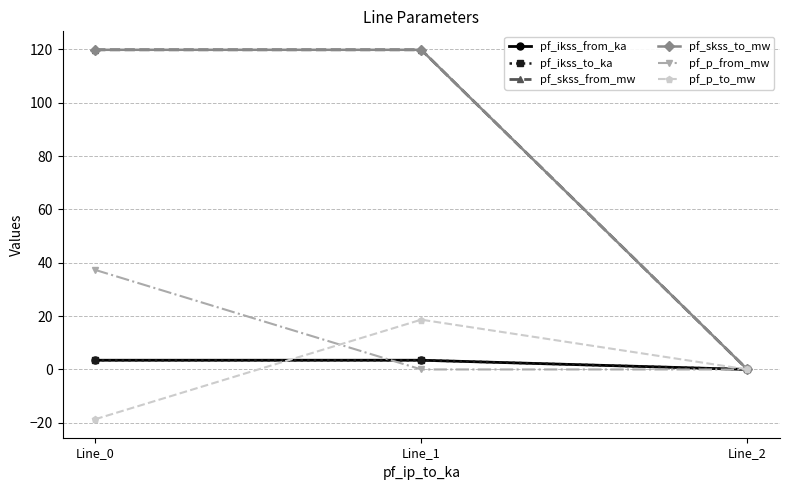

Which series changed the most between Line_0 and Line_1?

pf_p_from_mw